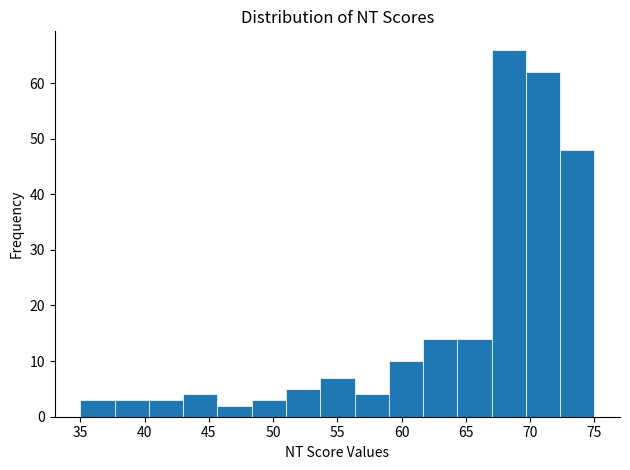

Which range on the x-axis has the tallest bar?

67.0 to 69.5